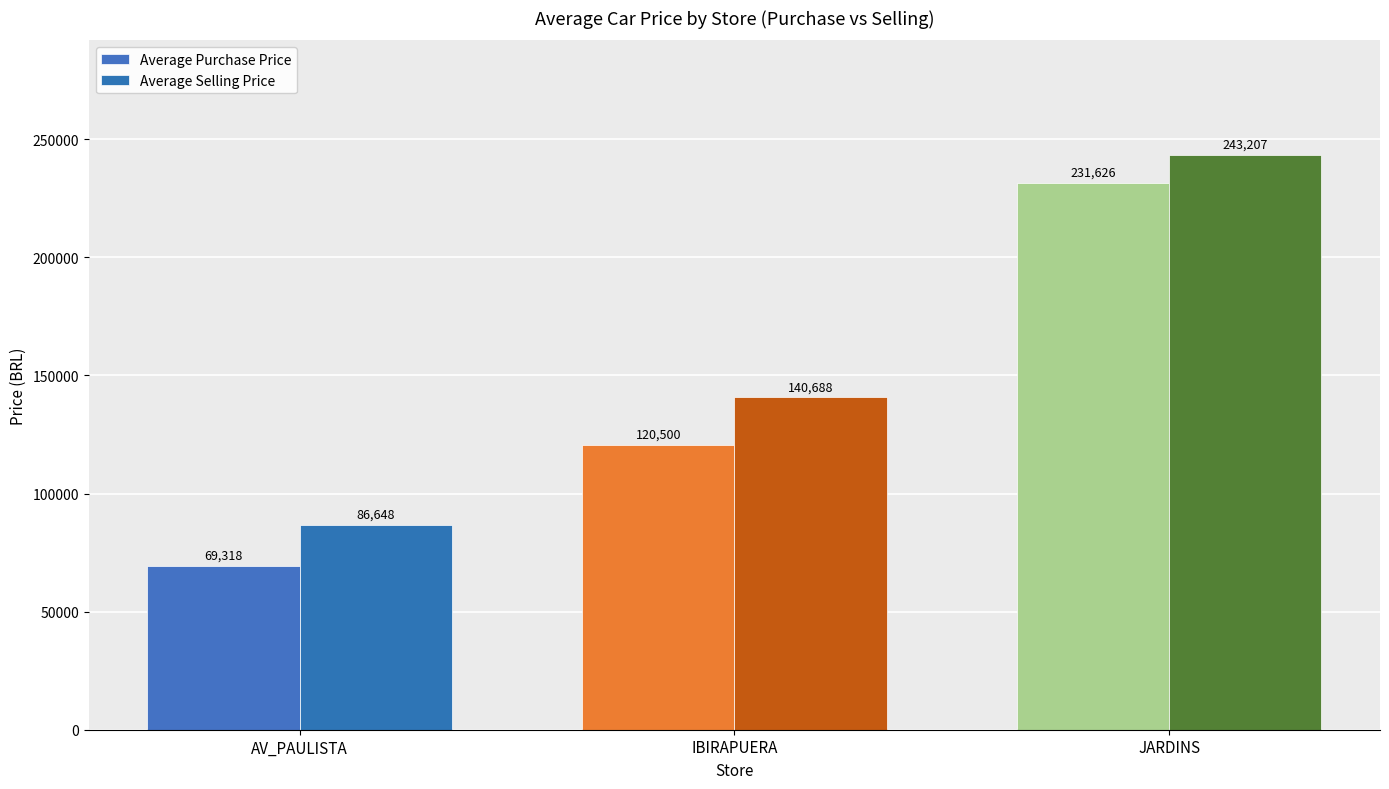

What value does the Average Selling Price series have at JARDINS?

243206.8